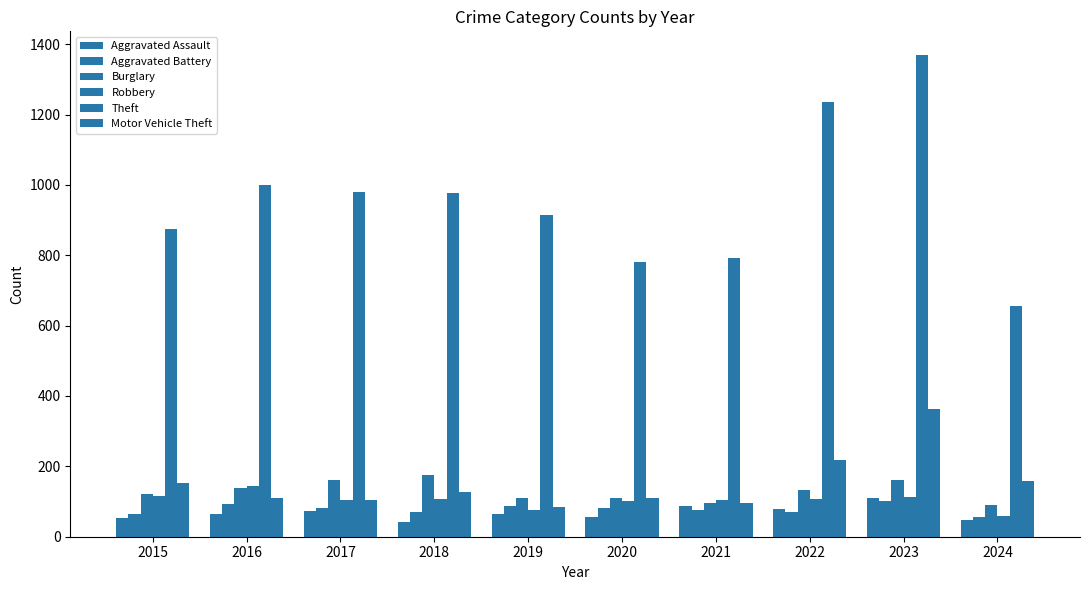

At 2023, list the series in order from largest to smallest.

Theft, Motor Vehicle Theft, Burglary, Robbery, Aggravated Assault, Aggravated Battery